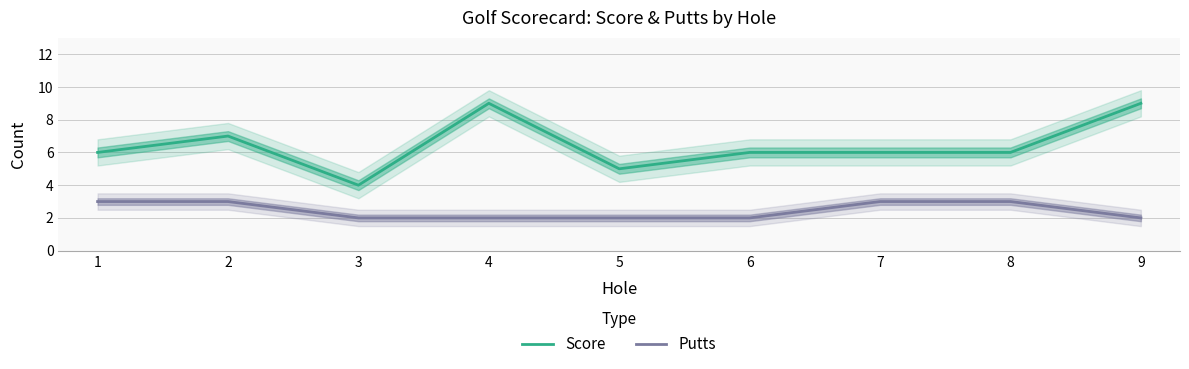

What are all the series names shown in the legend?

Score, Putts